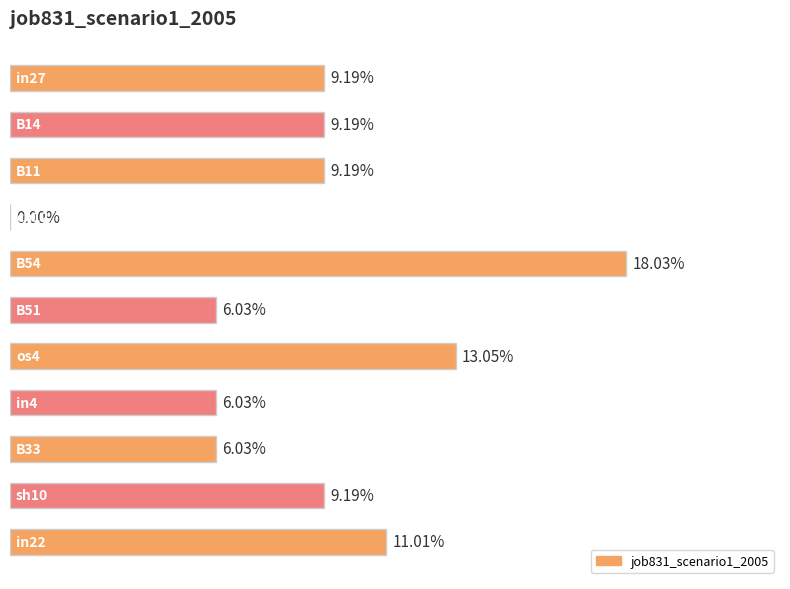

List the labels in order of value, smallest first.

3, 5, 7, 8, 0, 1, 2, 9, 10, 6, 4